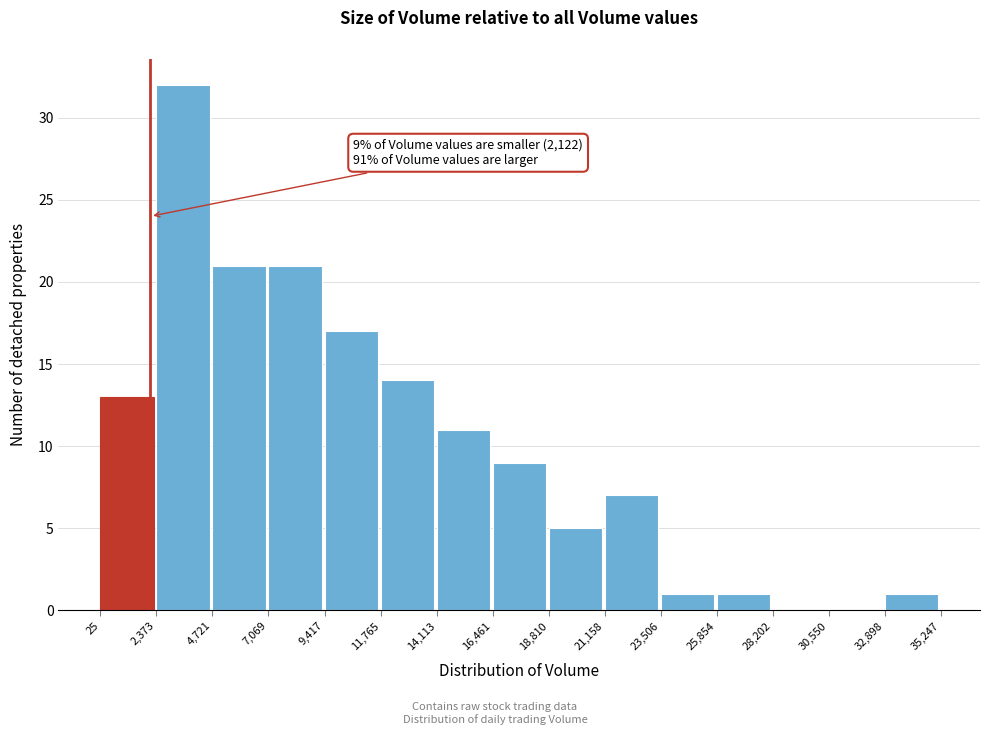

Which range on the x-axis has the tallest bar?

2,373 to 4,721